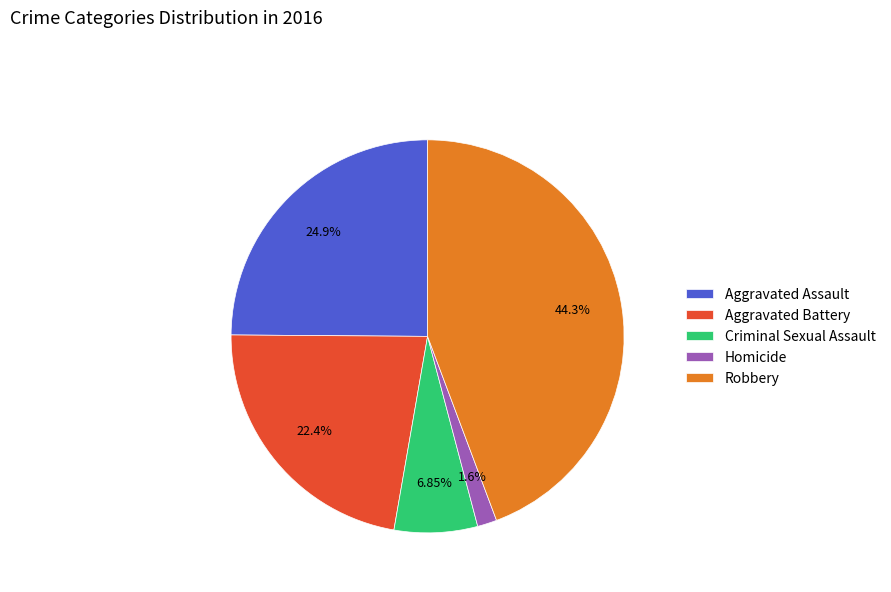

To the nearest percent, what is the difference between the largest and smallest slice percentages?

43%